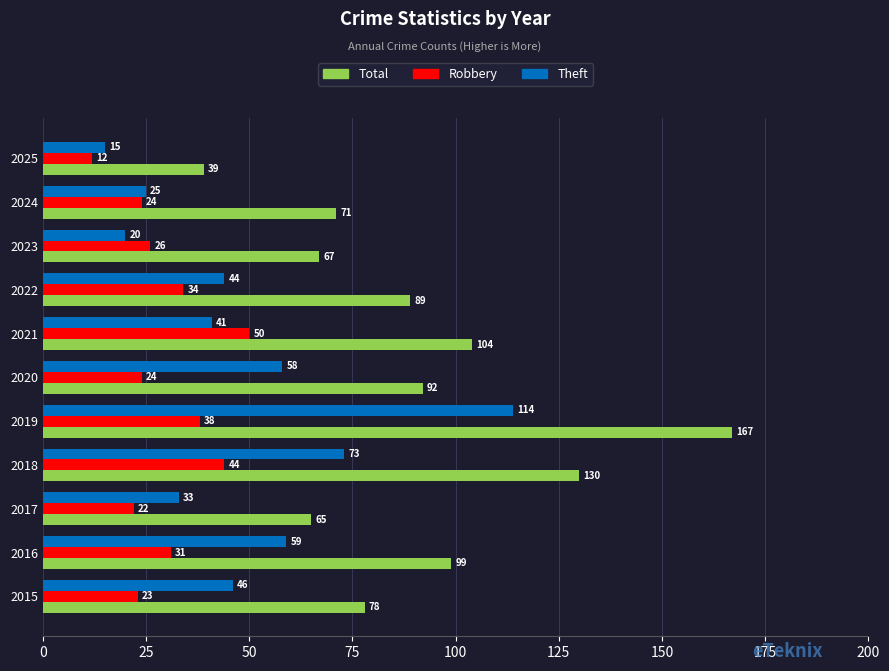

At how many categories does at least one series exceed 82?

6